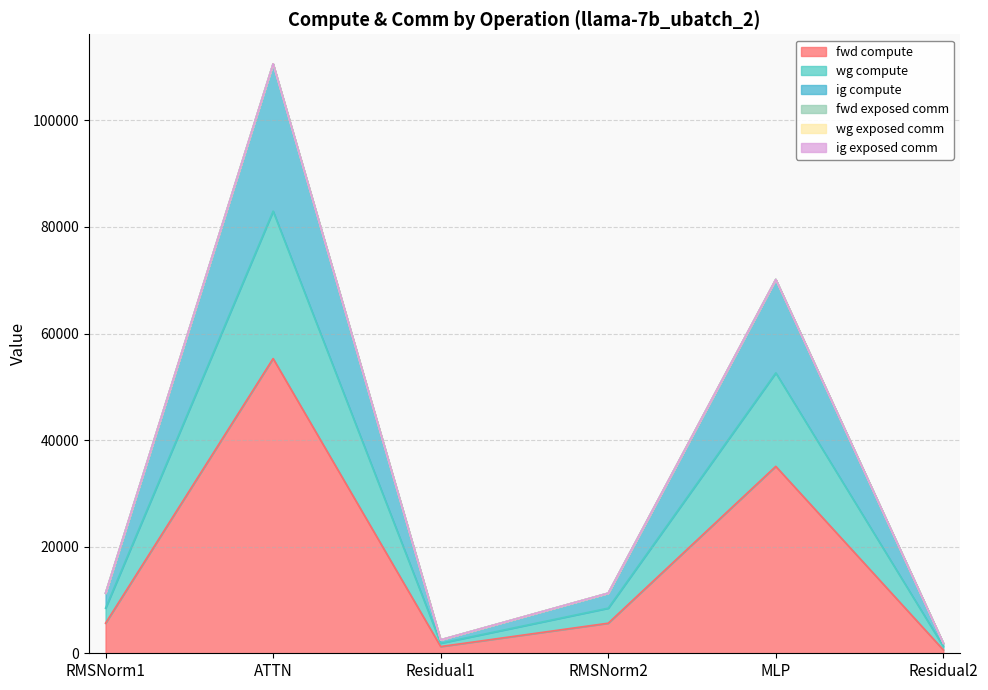

Does the chart display data point markers on the line(s)?

No